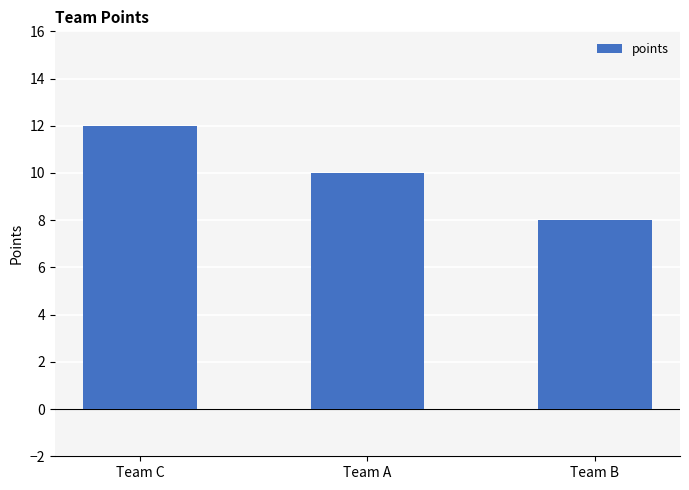

What is the value of the 1st bar from the left?

12